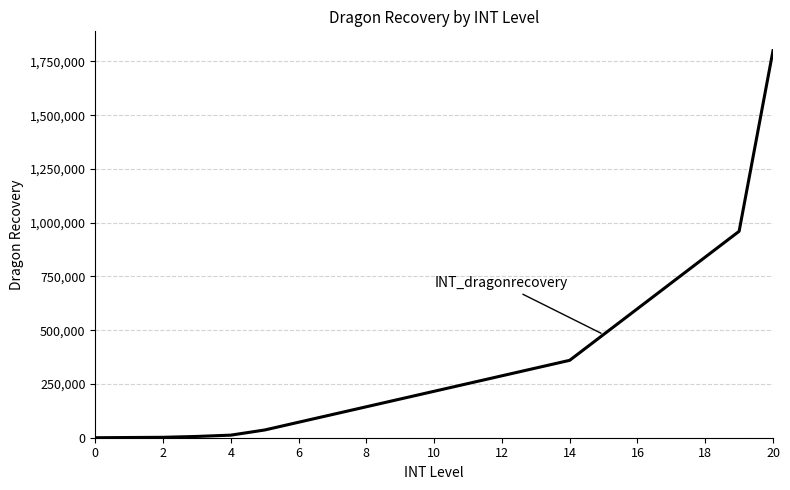

What is the difference between the maximum and minimum values?

1800000